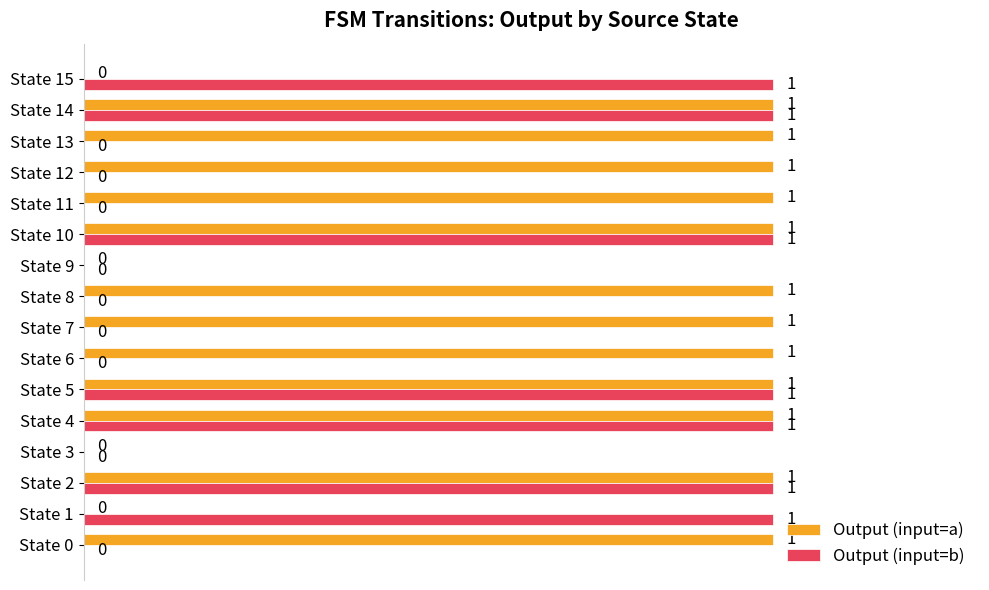

The value of Output (input=b) at State 10 is 1. True or false?

True